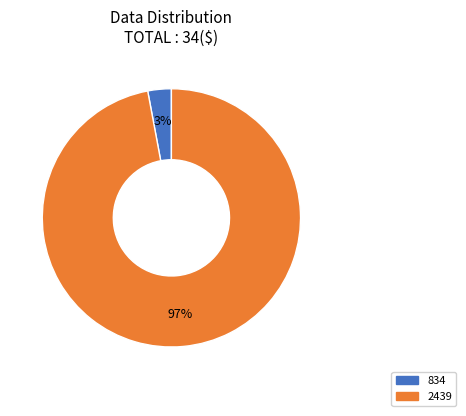

Between 2439 and 834, which is larger?

2439